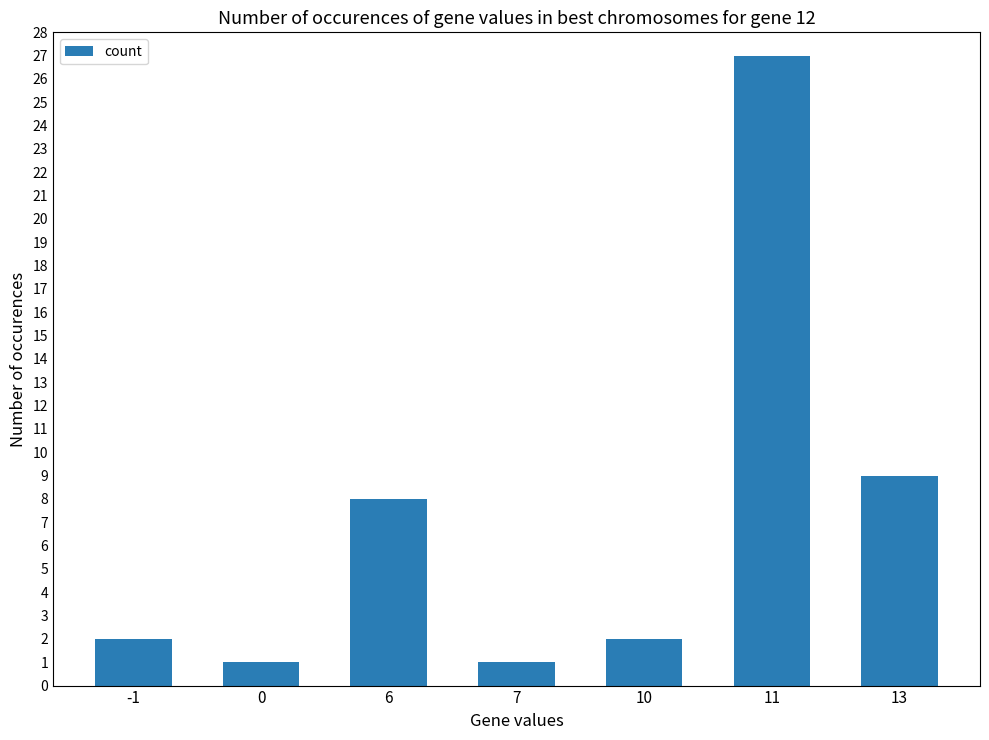

True or false: the data shows 1 at 7.

True